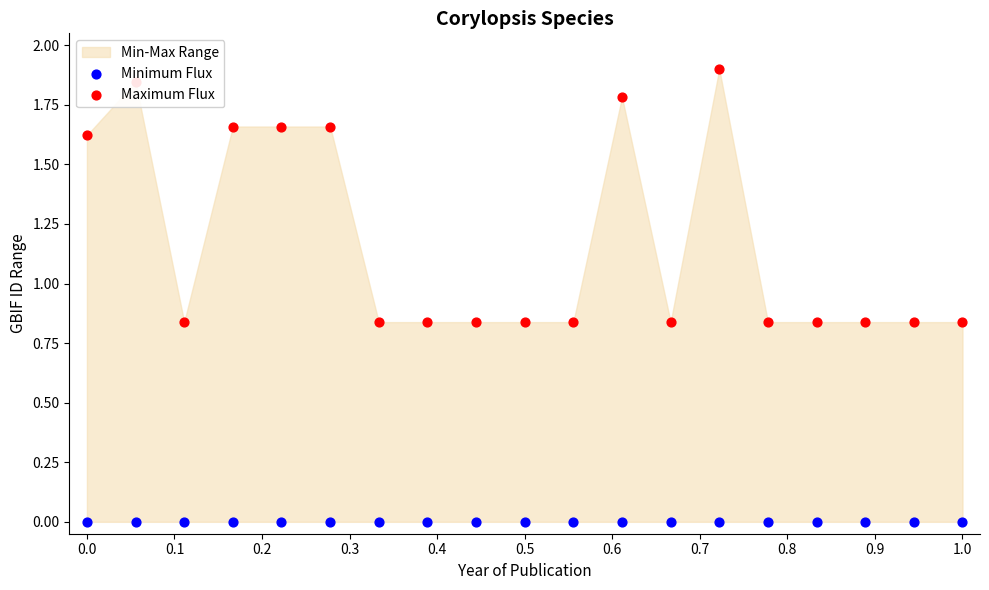

Which series reaches the maximum Y coordinate?

Maximum Flux